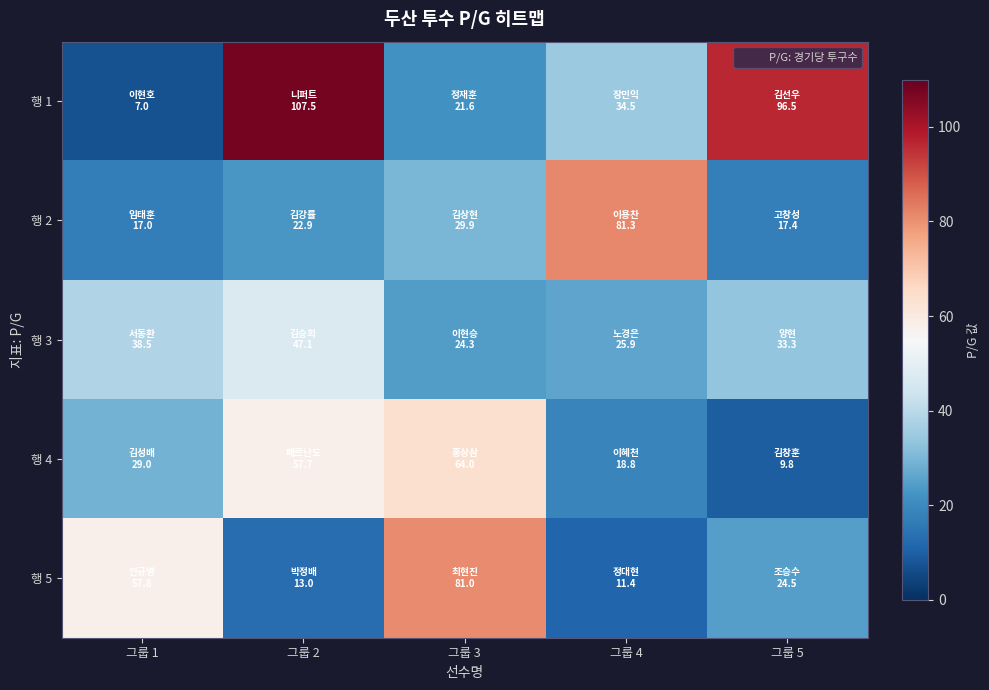

Which series has the largest range (max minus min)?

행 1